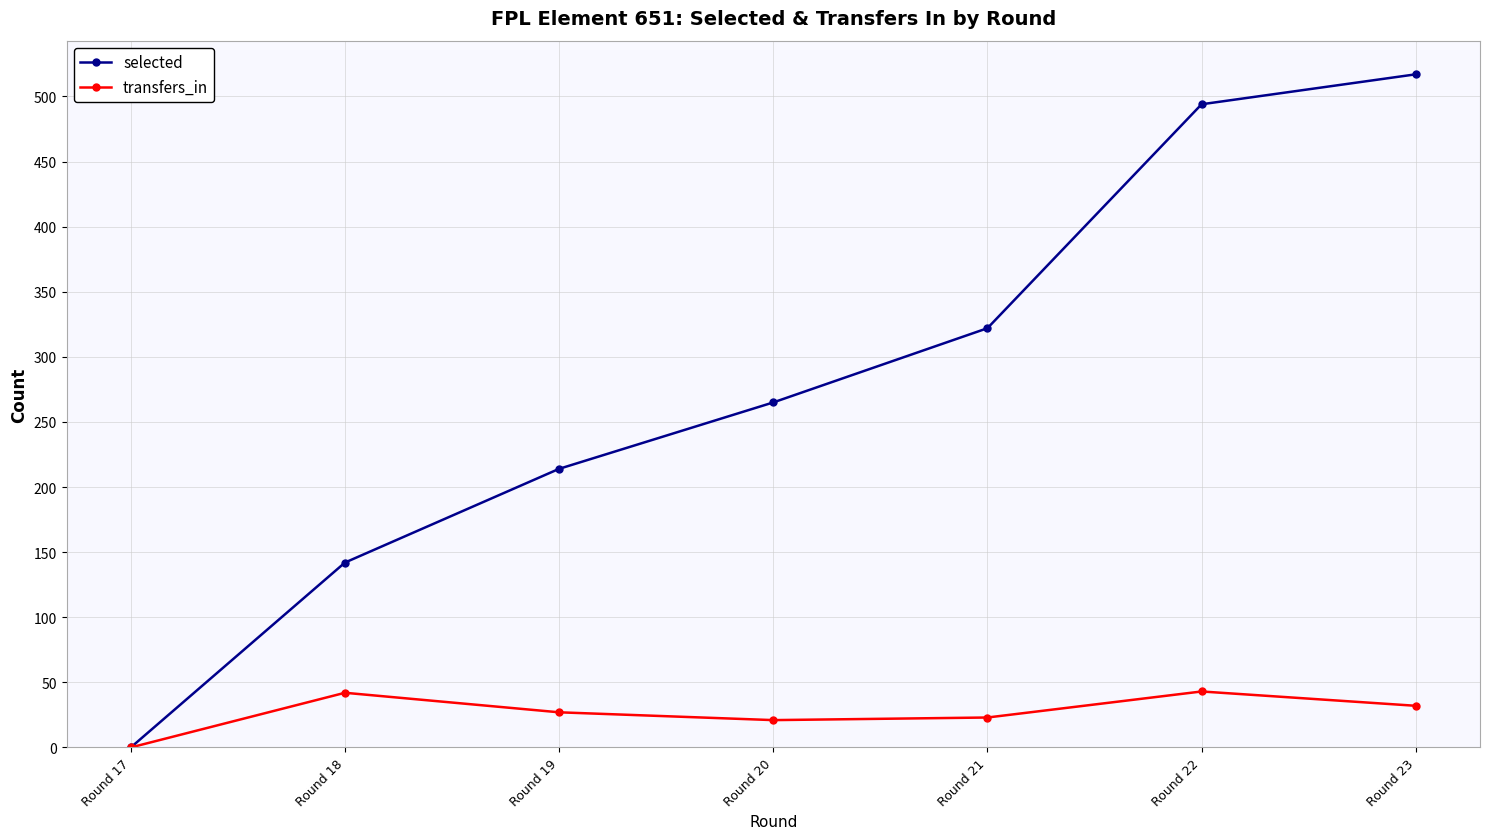

What is the sum of all selected values?

1954